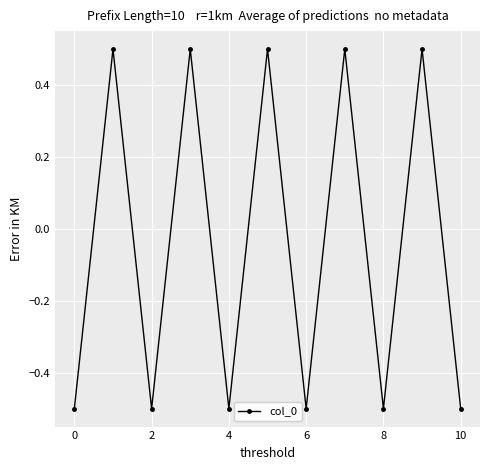

What is the value of the 10th point from the left?

0.5